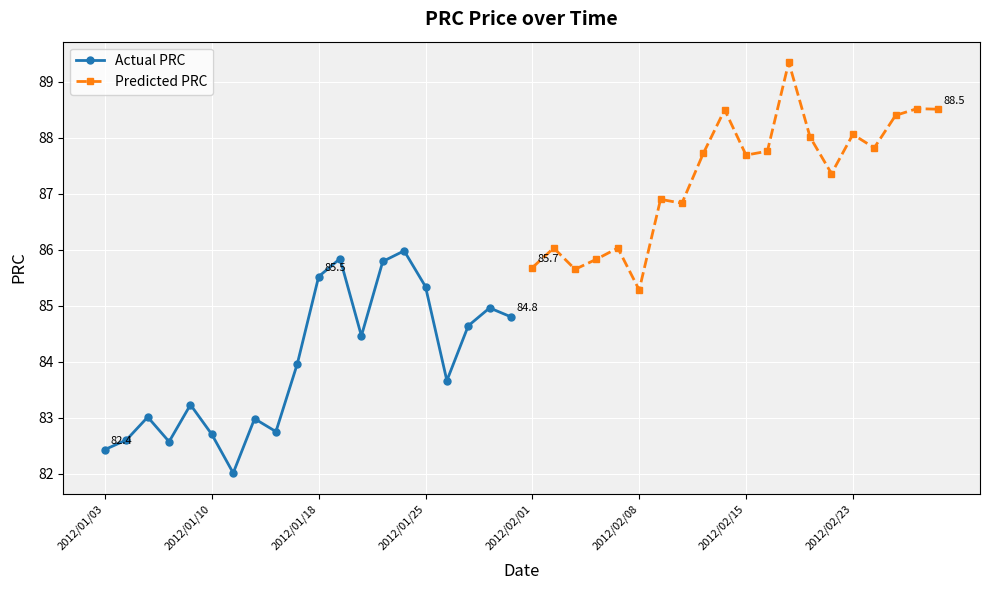

Which series has the largest range (max minus min)?

Predicted PRC